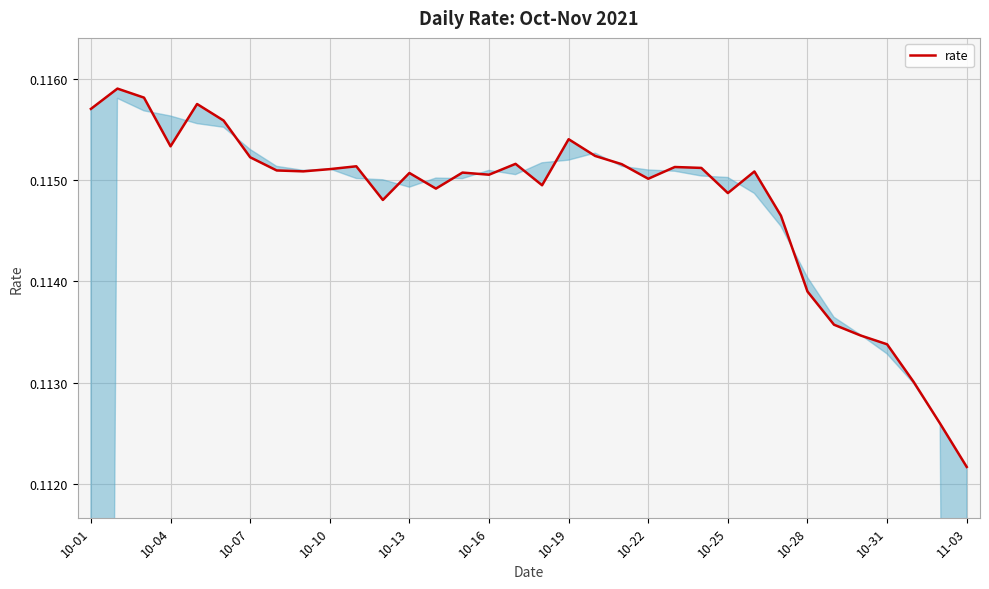

How many points are higher than both their immediate neighbors (excluding endpoints)?

9